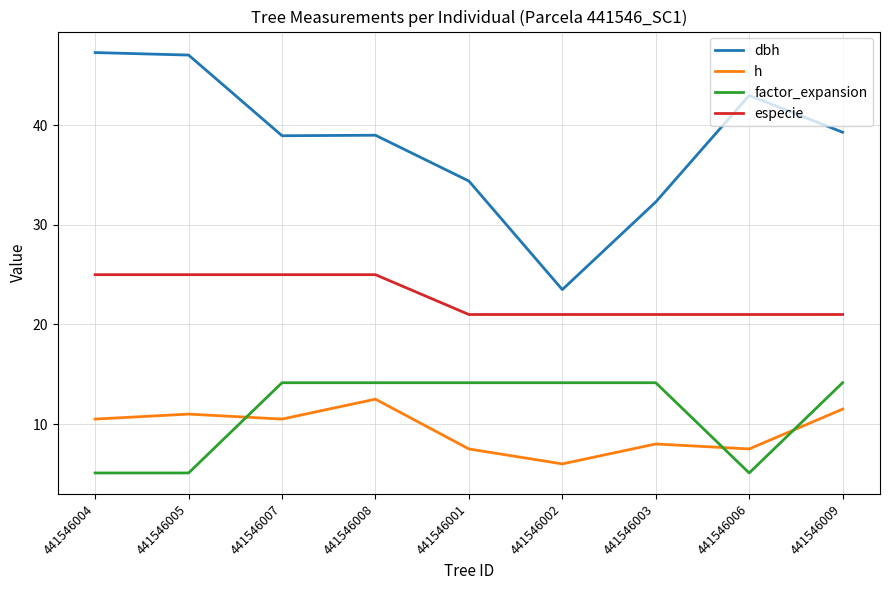

Rank the series by their maximum value, from lowest to highest.

h, factor_expansion, especie, dbh